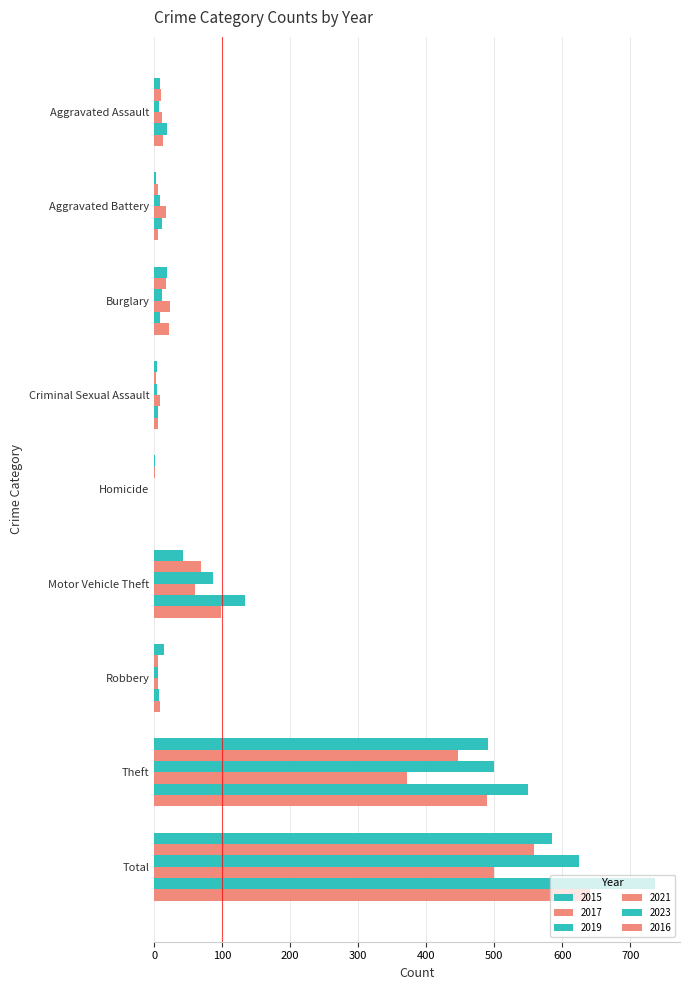

What is the maximum value shown in the chart?

736